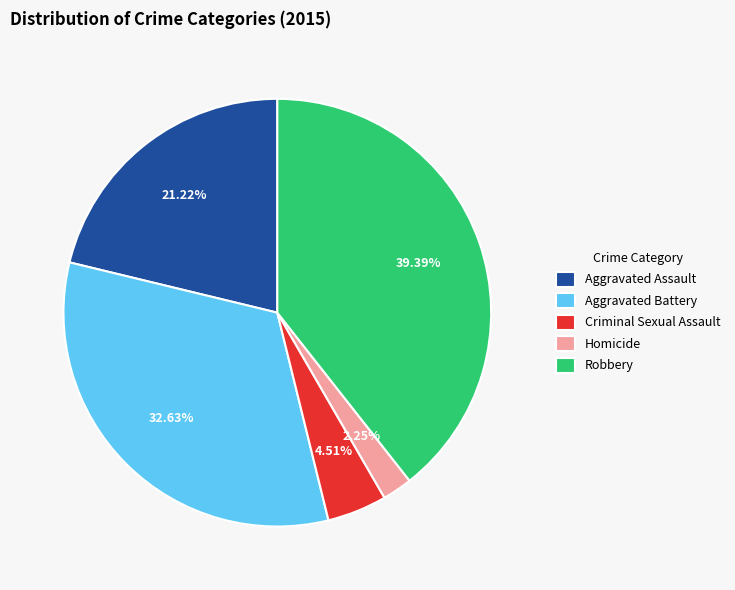

Combined, do Criminal Sexual Assault and Robbery account for over 50%?

No